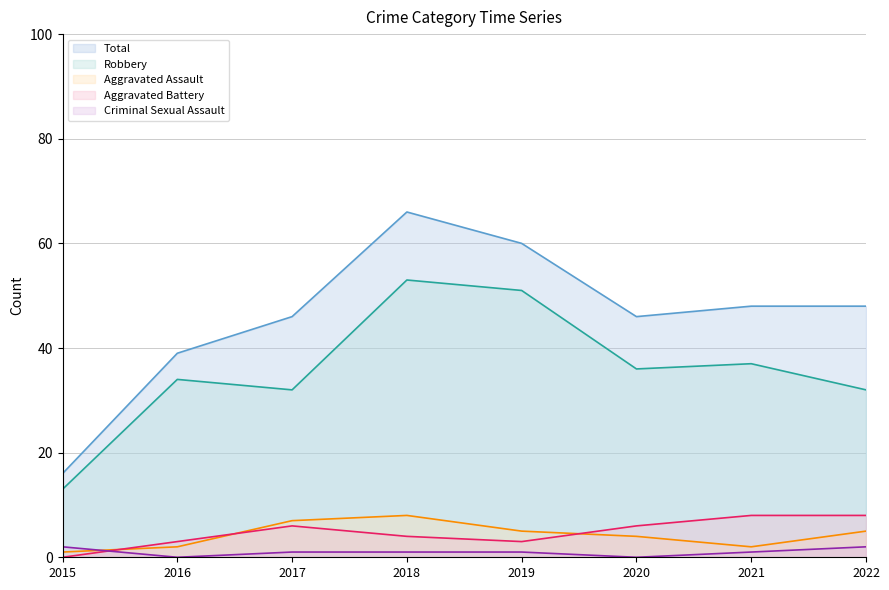

How many categories are shown in the chart?

8